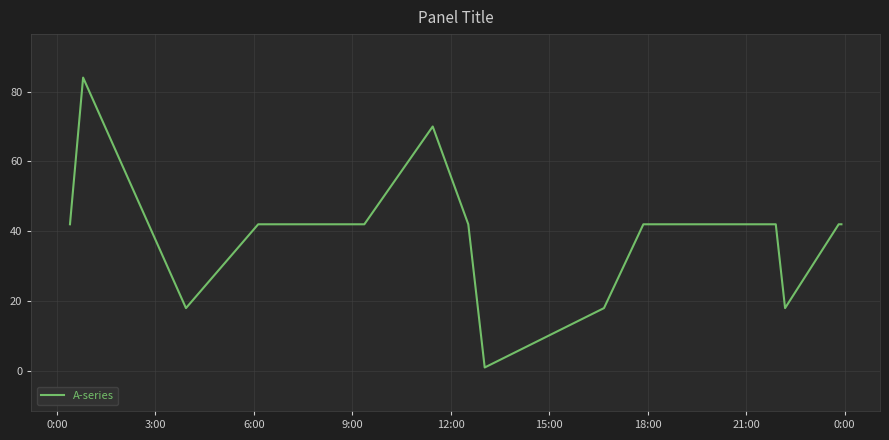

What is the maximum value shown in the chart?

84